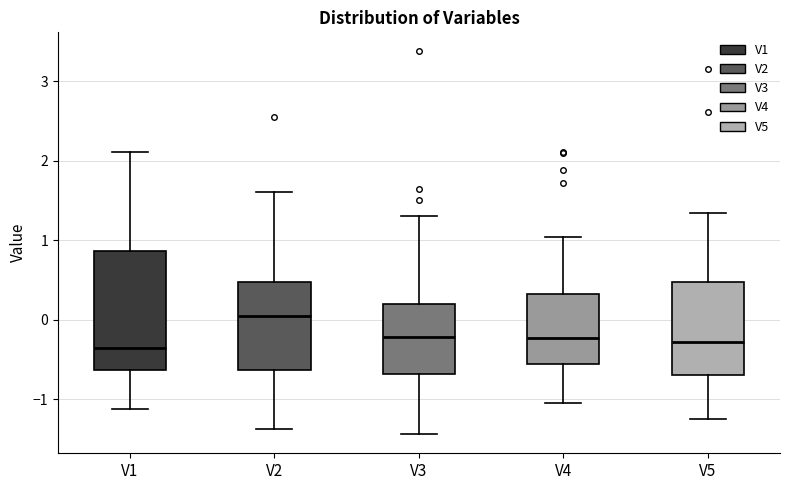

Reading left to right, transcribe this box plot: for each box, give where its median line is, the range the box spans, and where its two whiskers end, as read against the y-axis. The values are not printed on the chart, so give them approximately, as read against the axis.

V1: median -0.4, box -0.6 to 0.9, whiskers -1.1 to 2.1
V2: median 0.0, box -0.6 to 0.5, whiskers -1.4 to 1.6
V3: median -0.2, box -0.7 to 0.2, whiskers -1.4 to 1.3
V4: median -0.2, box -0.6 to 0.3, whiskers -1.0 to 1.0
V5: median -0.3, box -0.7 to 0.5, whiskers -1.2 to 1.3